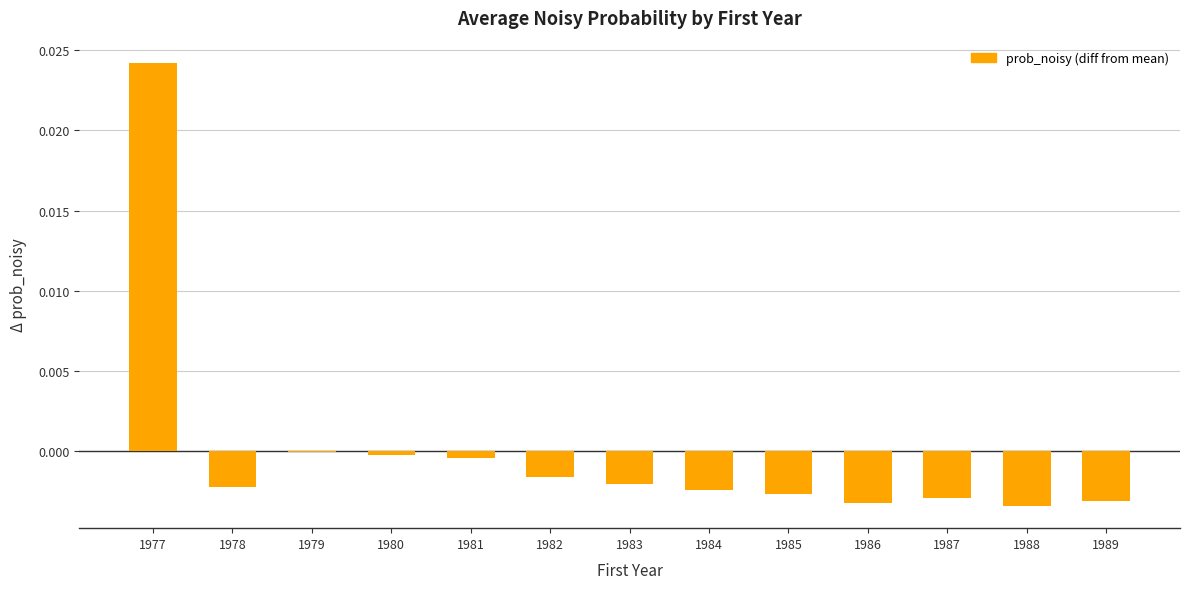

True or false: the data shows -0.0 at 1988.

True